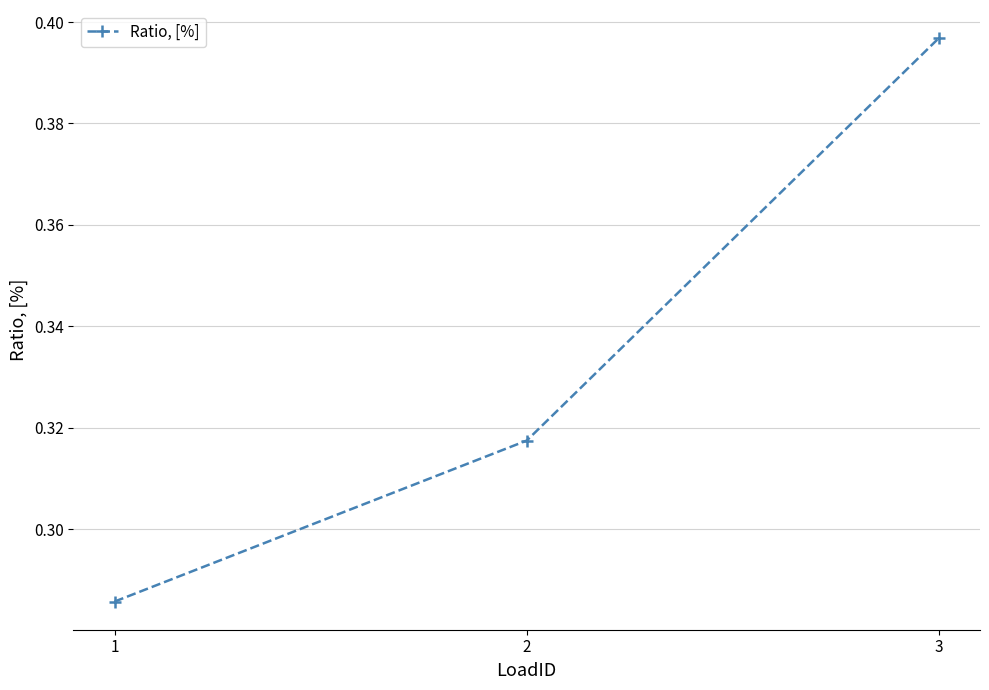

Rank the categories by value from lowest to highest.

1, 2, 3